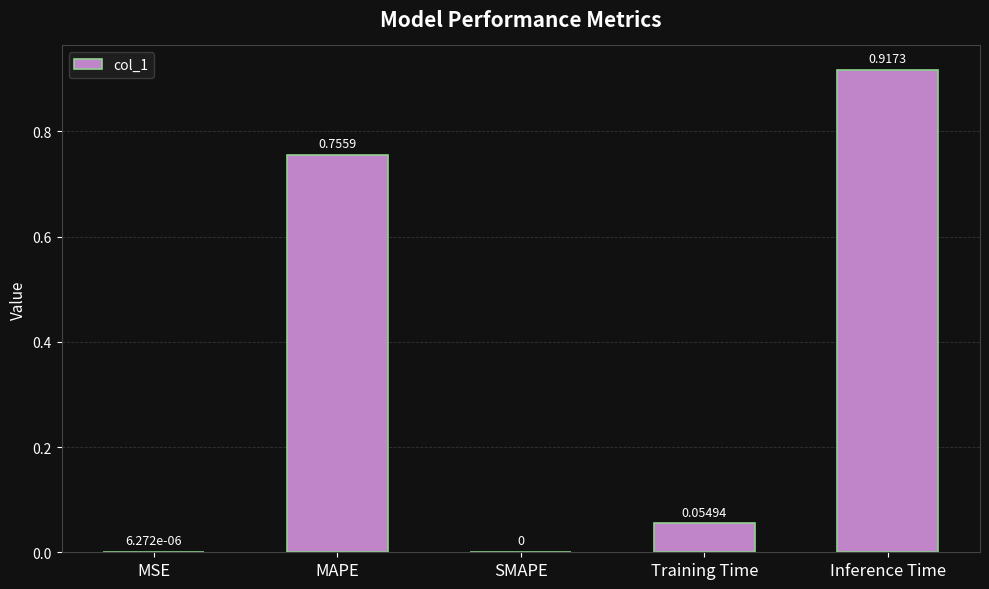

Is it true that the value at MAPE is 0.2?

False